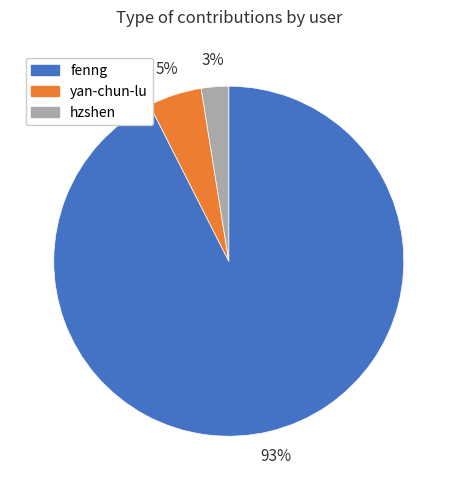

What is the smallest slice in the pie chart?

hzshen